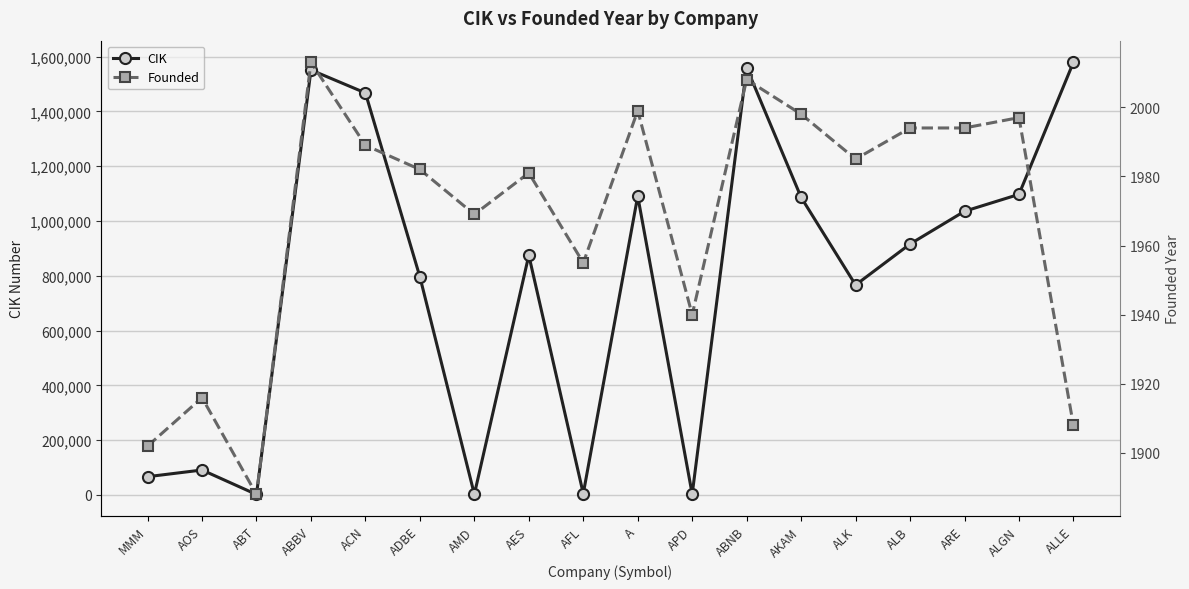

At which label does CIK reach its peak?

ALLE